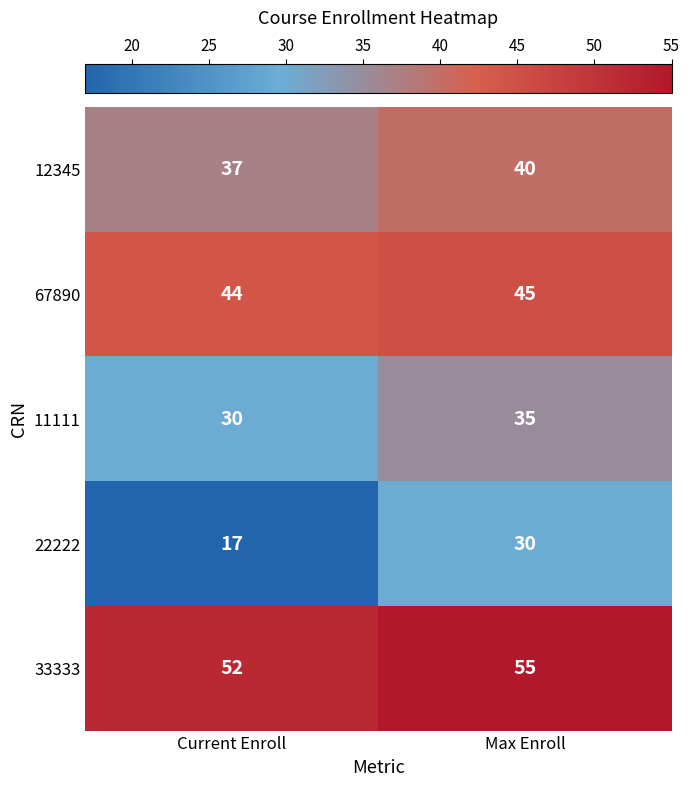

Where is 33333 nearest to the value 53?

Current Enroll